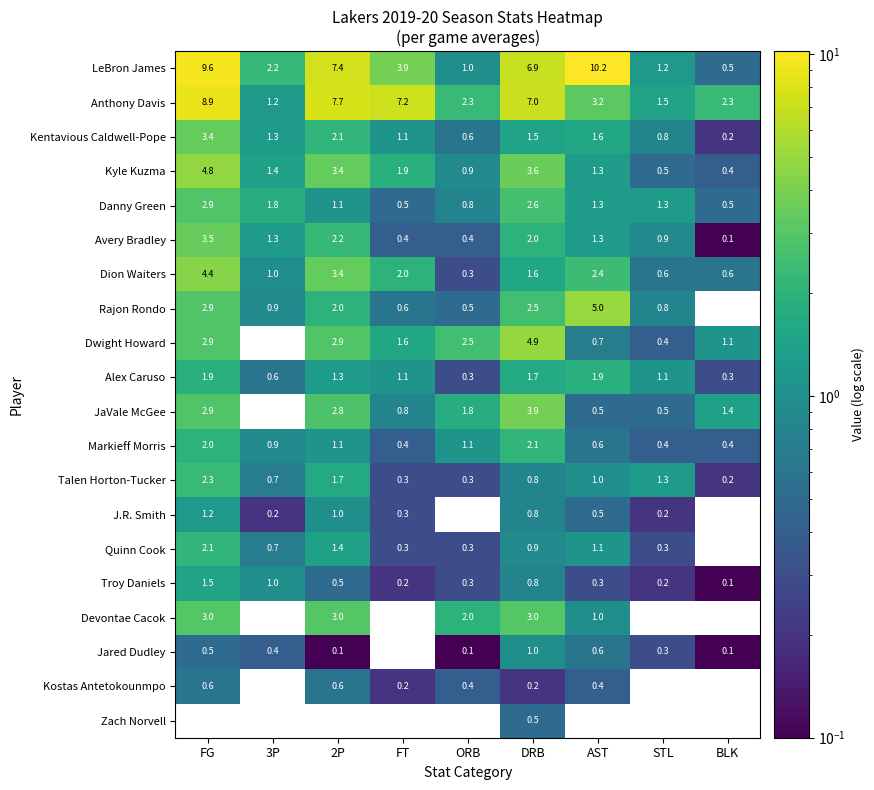

The value of Jared Dudley at BLK is 0.1. True or false?

True